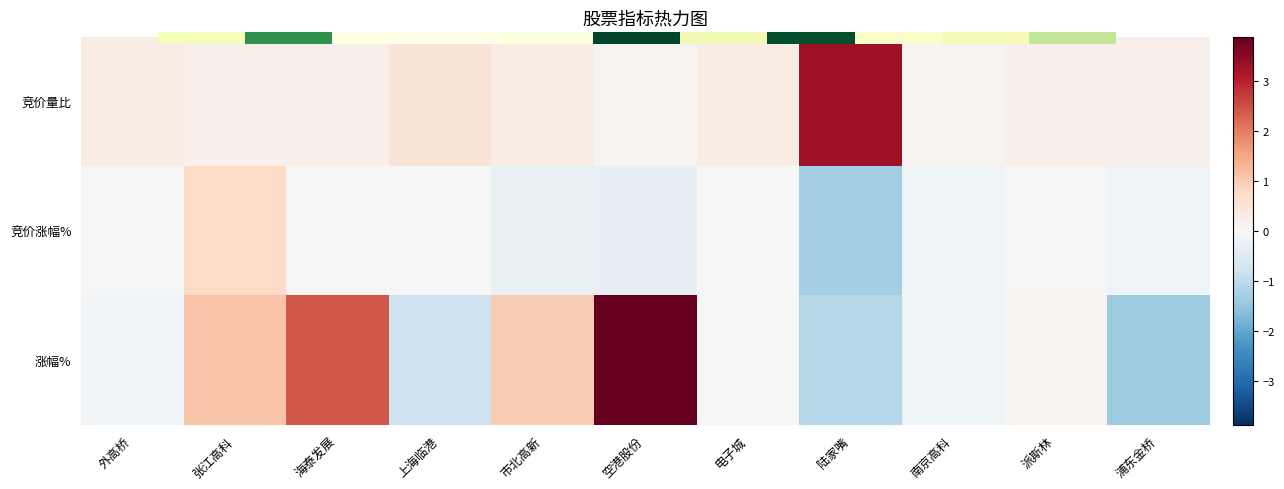

How many categories are shown in the chart?

11